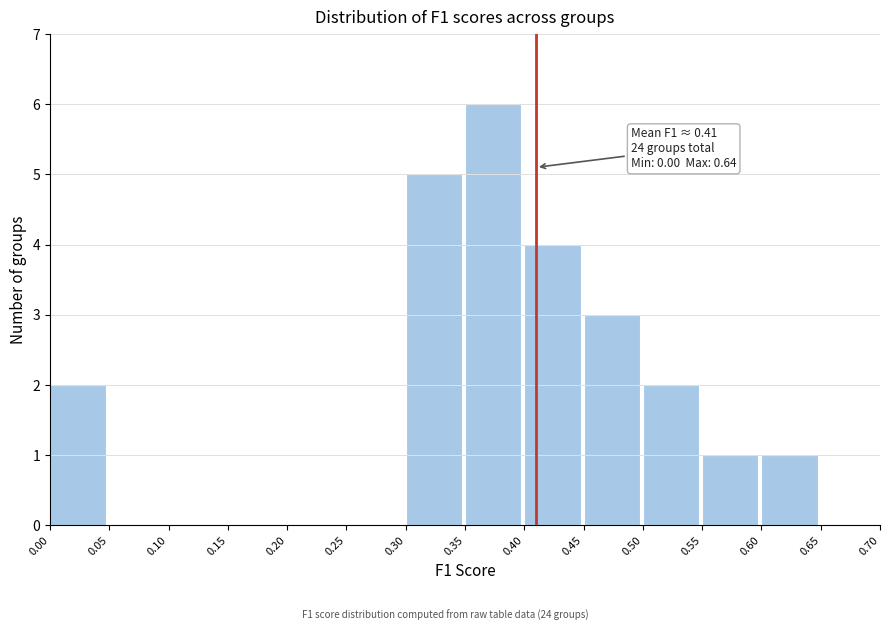

Over which range of the x-axis is the bar tallest?

0.35 to 0.40